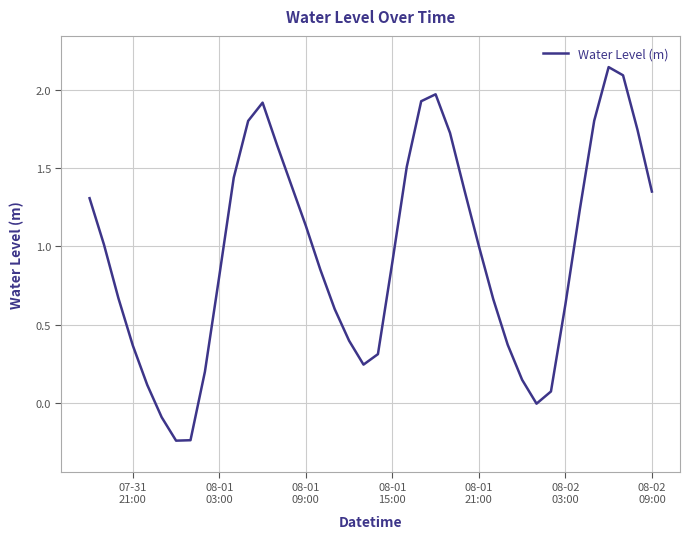

Is this an area chart (filled region under the line)?

No